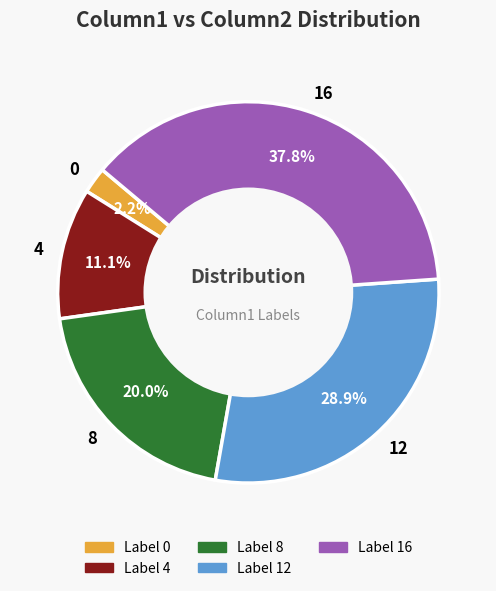

Count the number of slices in the pie.

5